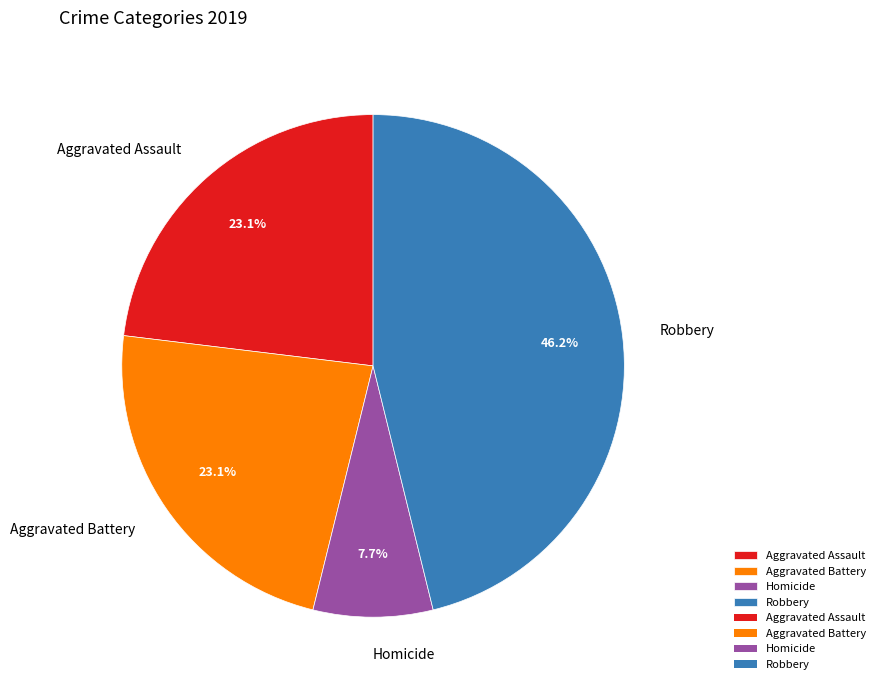

What percentage is the Aggravated Assault slice, to the nearest percent?

23%